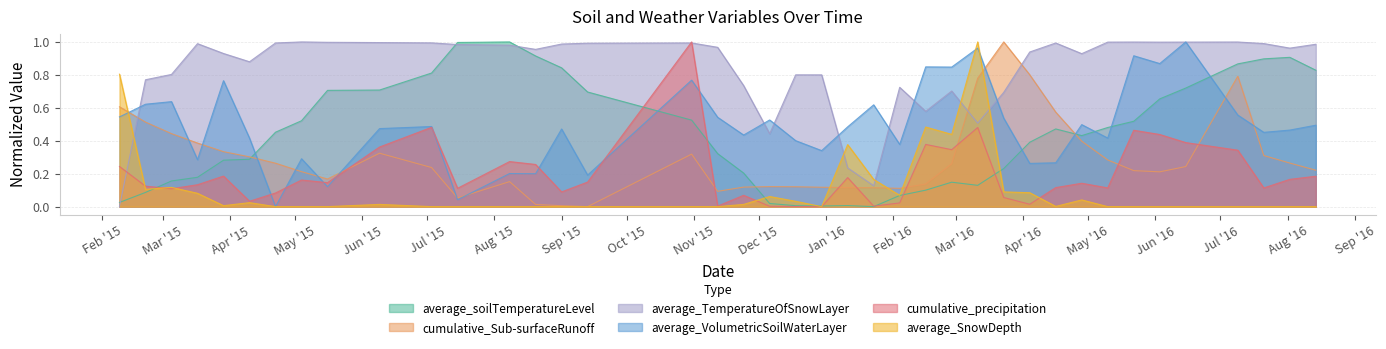

Reading right to left, transcribe all the data shown in this chart.

average_soilTemperatureLevel: 0.8	0.9	0.9	0.9	0.7	0.7	0.5	0.5	0.4	0.5	0.4	0.2	0.1	0.1	0.1	0.1	0.0	0.0	0.0	0.0	0.0	0.2	0.3	0.5	0.7	0.8	0.9	1.0	1.0	0.8	0.7	0.7	0.5	0.5	0.3	0.3	0.2	0.2	0.1	0.0
cumulative_Sub-surfaceRunoff: 0.2	0.3	0.3	0.8	0.2	0.2	0.2	0.3	0.4	0.6	0.8	1.0	0.8	0.3	0.1	0.1	0.1	0.1	0.1	0.1	0.1	0.1	0.1	0.3	0.0	0.0	0.0	0.2	0.1	0.2	0.3	0.2	0.2	0.3	0.3	0.3	0.4	0.4	0.5	0.6
average_TemperatureOfSnowLayer: 1.0	1.0	1.0	1.0	1.0	1.0	1.0	1.0	0.9	1.0	0.9	0.7	0.5	0.7	0.6	0.7	0.1	0.2	0.8	0.8	0.4	0.7	1.0	1.0	1.0	1.0	1.0	1.0	1.0	1.0	1.0	1.0	1.0	1.0	0.9	0.9	1.0	0.8	0.8	0.0
average_VolumetricSoilWaterLayer: 0.5	0.5	0.5	0.6	1.0	0.9	0.9	0.4	0.5	0.3	0.3	0.5	1.0	0.8	0.8	0.4	0.6	0.5	0.3	0.4	0.5	0.4	0.5	0.8	0.2	0.5	0.2	0.2	0.0	0.5	0.5	0.1	0.3	0.0	0.4	0.8	0.3	0.6	0.6	0.5
cumulative_precipitation: 0.2	0.2	0.1	0.3	0.4	0.4	0.5	0.1	0.1	0.1	0.0	0.1	0.5	0.3	0.4	0.0	0.0	0.2	0.0	0.0	0.0	0.1	0.0	1.0	0.1	0.1	0.3	0.3	0.1	0.5	0.4	0.1	0.2	0.1	0.0	0.2	0.1	0.1	0.1	0.2
average_SnowDepth: 0.0	0.0	0.0	0.0	0.0	0.0	0.0	0.0	0.0	0.0	0.1	0.1	1.0	0.4	0.5	0.1	0.2	0.4	0.0	0.0	0.1	0.0	0.0	0.0	0.0	0.0	0.0	0.0	0.0	0.0	0.0	0.0	0.0	0.0	0.0	0.0	0.1	0.1	0.1	0.8